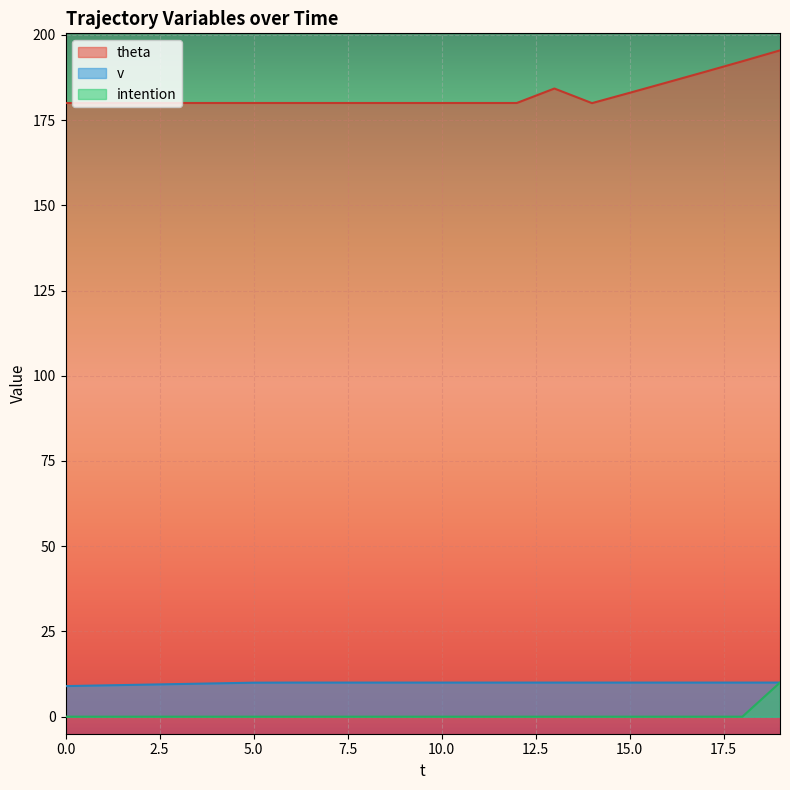

Reading right to left, what are all the values shown in this chart?

theta: 19=195.4	18=192.2	17=189.1	16=186.0	15=183.0	14=180.0	13=184.2	12=180.0	11=180.0	10=180.0	9=180.0	8=180.0	7=180.0	6=180.0	5=180.0	4=180.0	3=180.0	2=180.0	1=180.0	0=180.0
v: 19=10.0	18=10.0	17=10.0	16=10.0	15=10.0	14=10.0	13=10.0	12=10.0	11=10.0	10=10.0	9=10.0	8=10.0	7=10.0	6=10.0	5=10.0	4=9.8	3=9.6	2=9.4	1=9.2	0=9.0
intention: 19=10.0	18=0.0	17=0.0	16=0.0	15=0.0	14=0.0	13=0.0	12=0.0	11=0.0	10=0.0	9=0.0	8=0.0	7=0.0	6=0.0	5=0.0	4=0.0	3=0.0	2=0.0	1=0.0	0=0.0